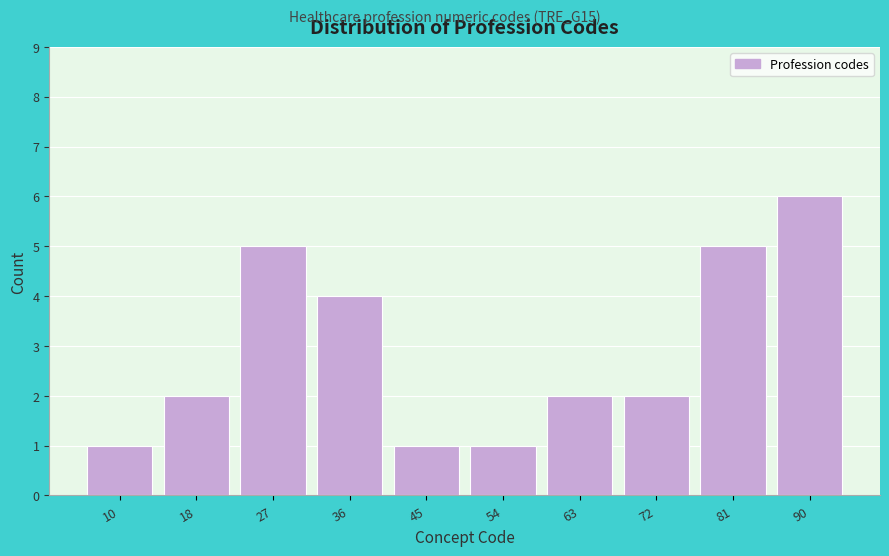

Reading left to right, what are all the values shown in this chart?

1	2	5	4	1	1	2	2	5	6